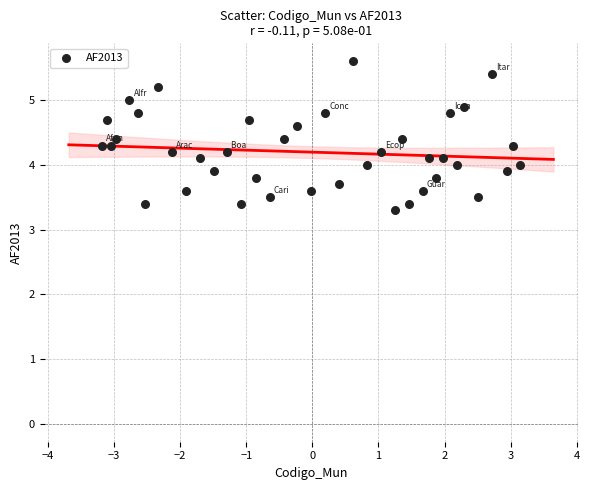

What is the range of Y values (max minus min)?

2.3